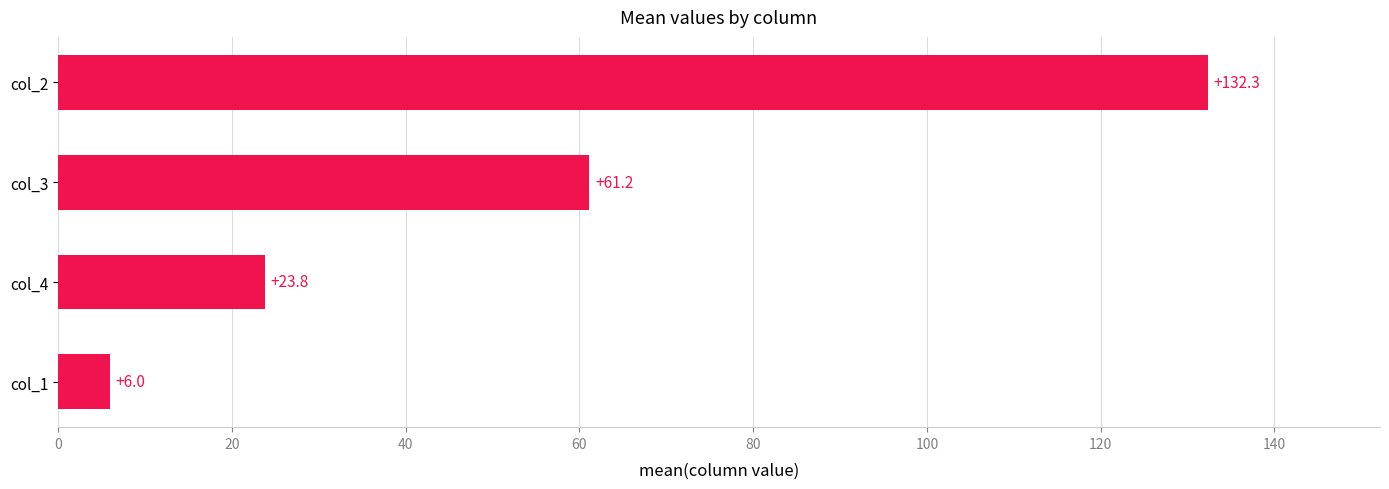

What is the greatest value displayed?

132.3